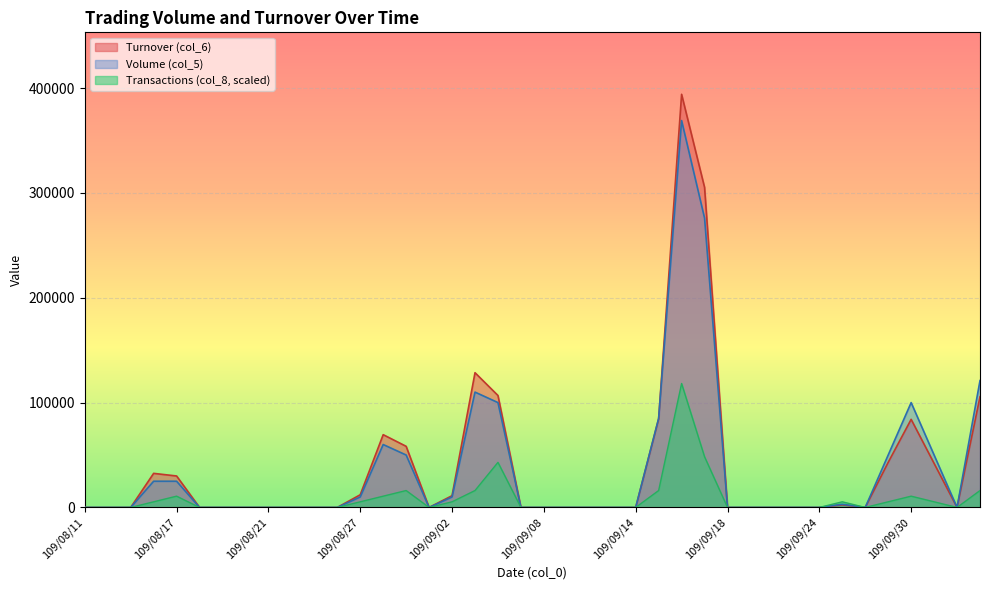

Count the number of data series in this chart.

3